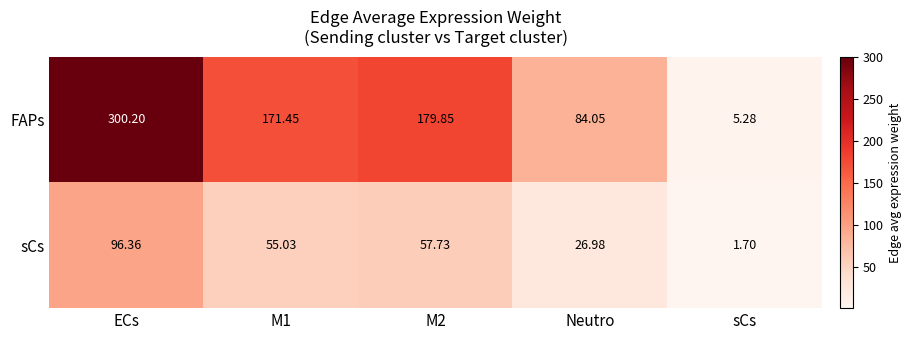

Between Neutro and sCs, which series saw the biggest shift?

FAPs